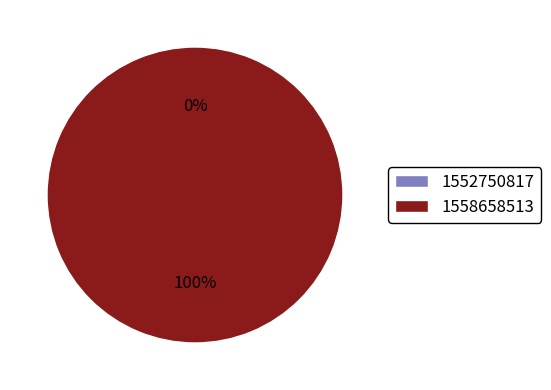

How many segments does this pie chart have?

2